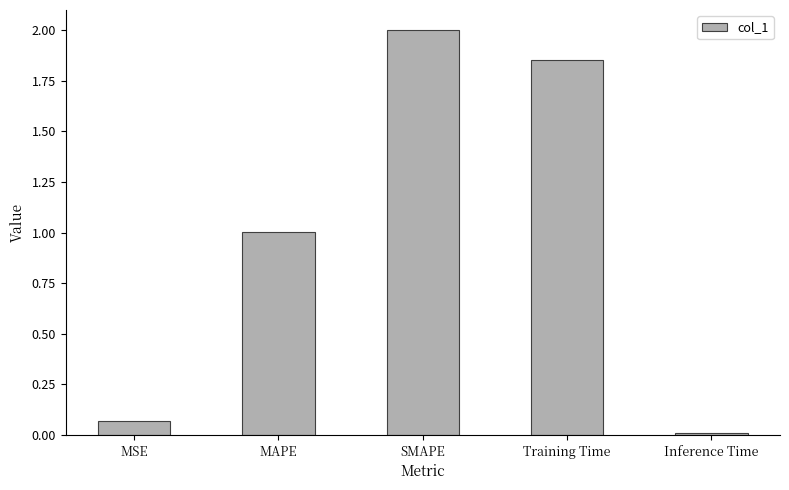

What is the change in value from SMAPE to Training Time?

-0.1